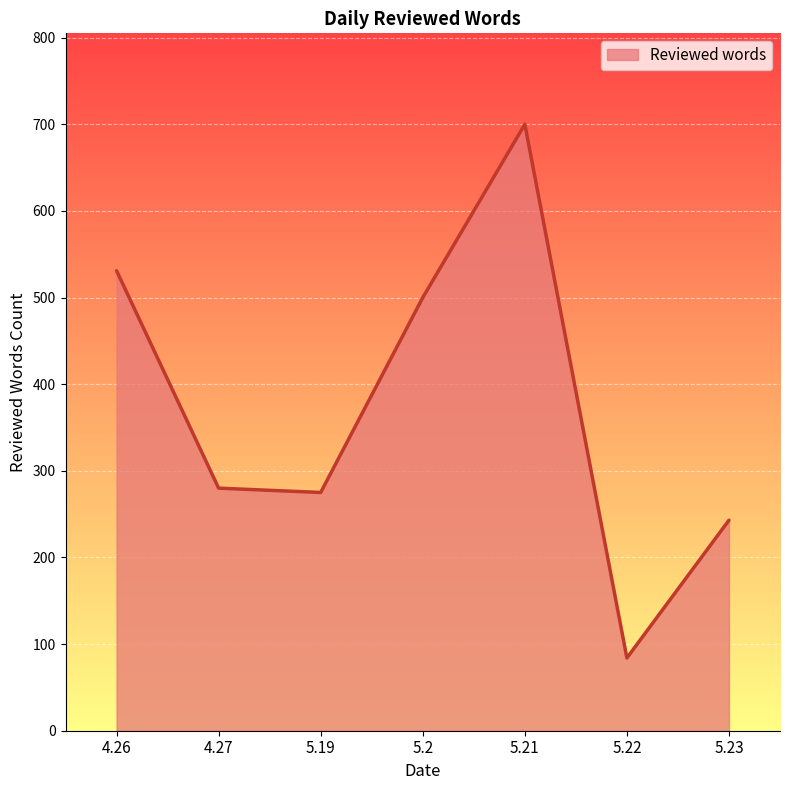

True or false: the data has more than 2 interior local peaks.

False